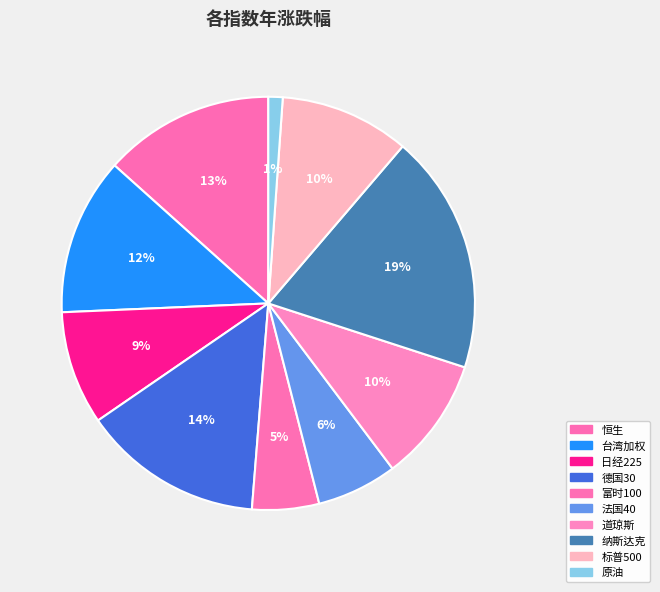

The 道琼斯 slice represents 10% of the pie. True or false?

True